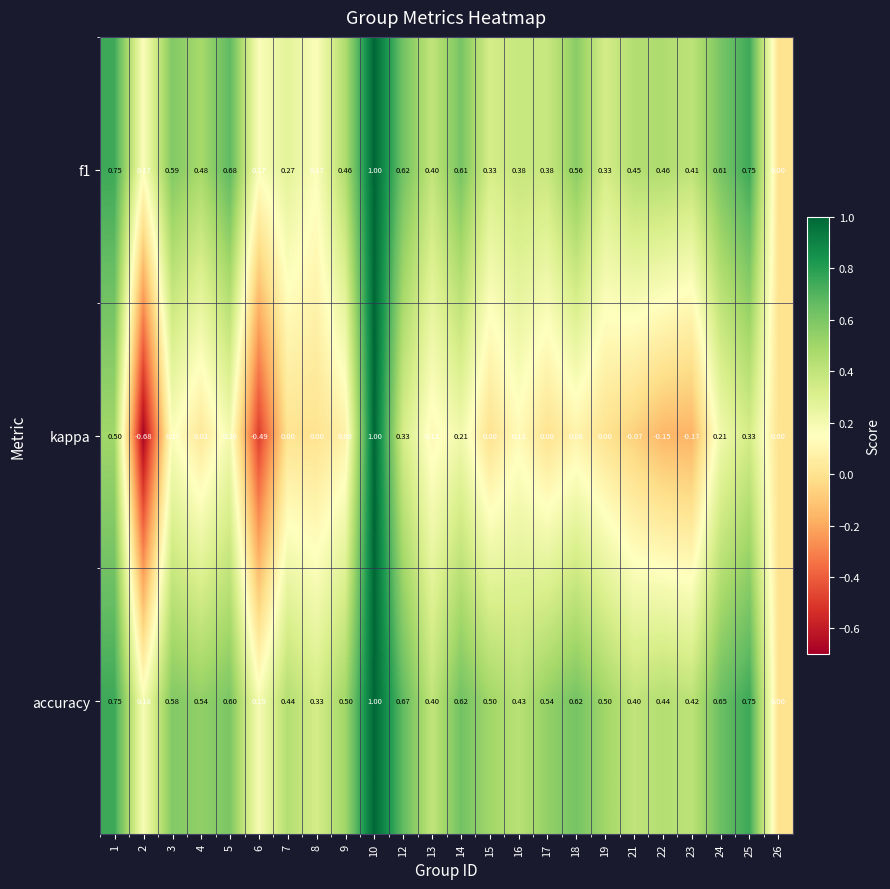

Between 9 and 23, which series saw the biggest shift?

kappa